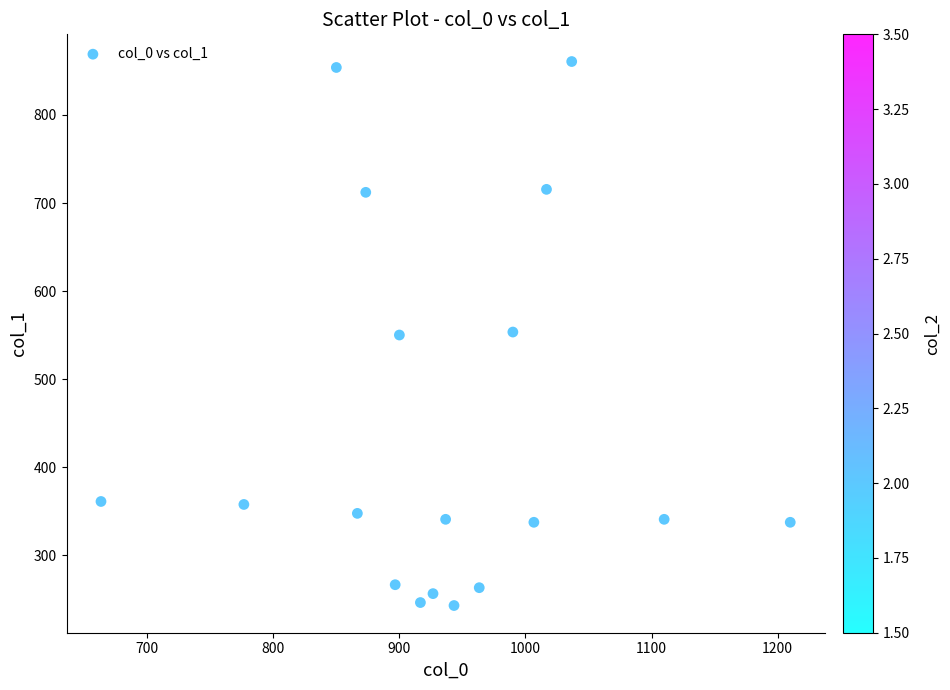

What is the range of X values (max minus min)?

546.7